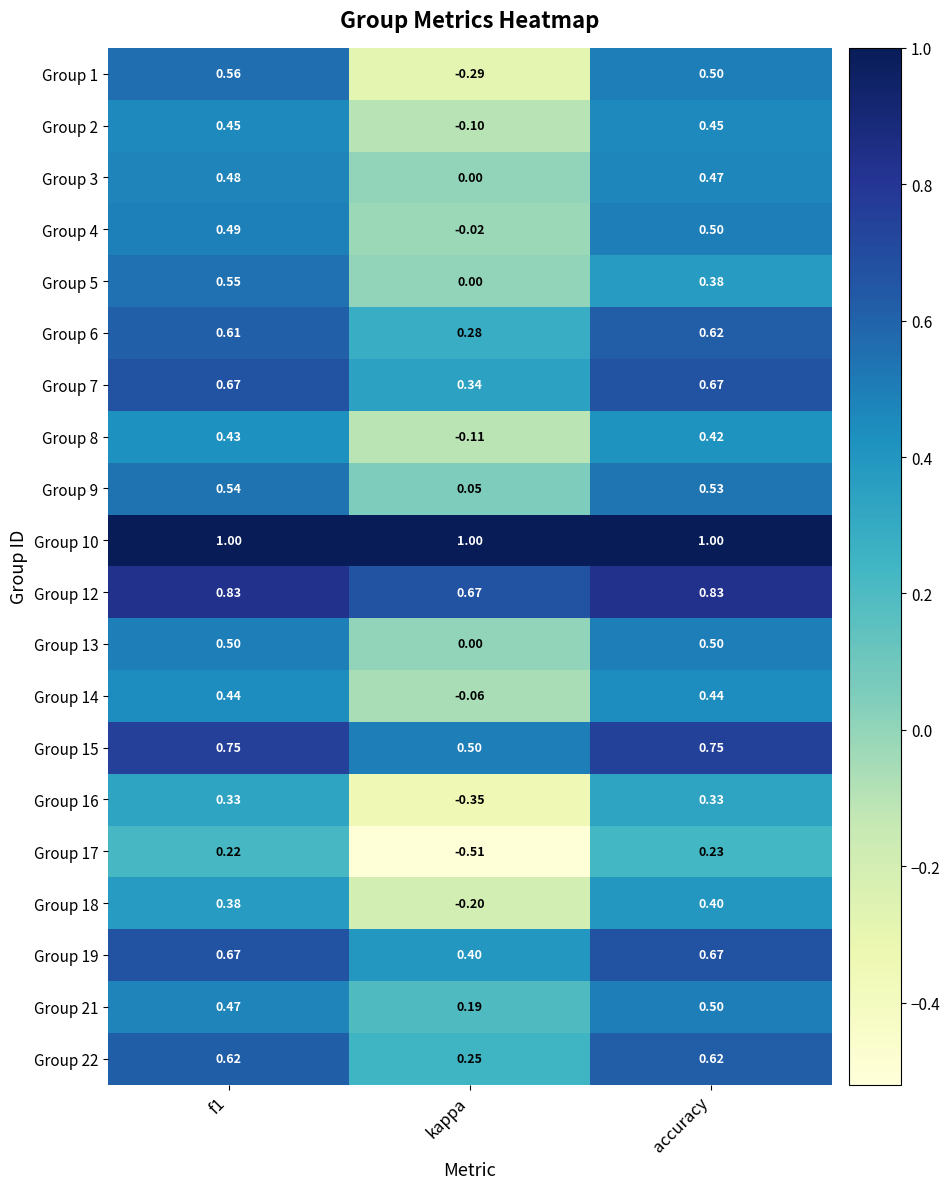

At which label does Group 16 reach its minimum?

kappa